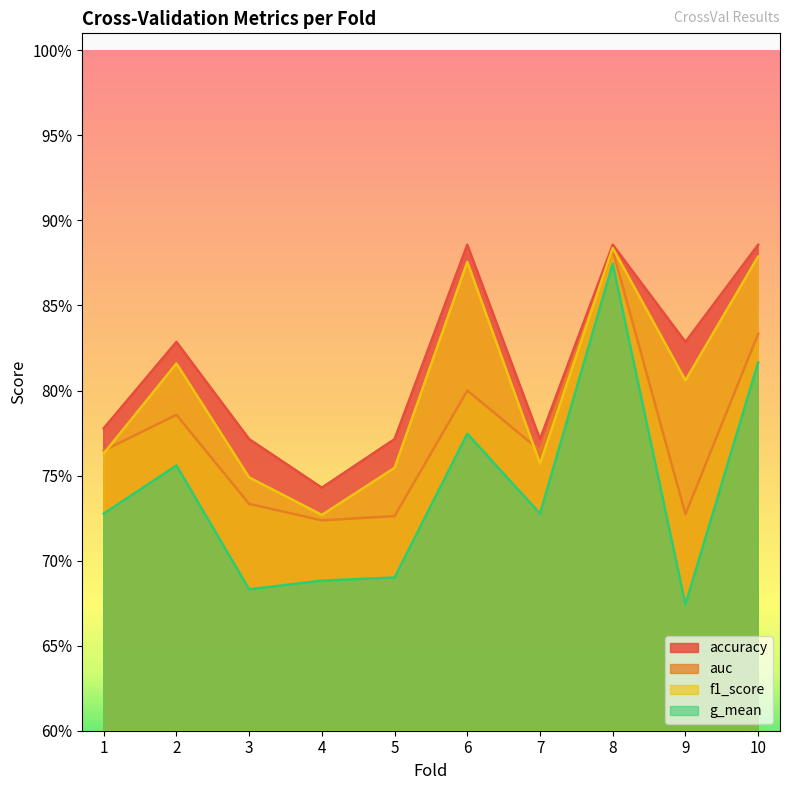

Reading left to right, extract all data points from this chart.

accuracy: 1=0.8	2=0.8	3=0.8	4=0.7	5=0.8	6=0.9	7=0.8	8=0.9	9=0.8	10=0.9
auc: 1=0.8	2=0.8	3=0.7	4=0.7	5=0.7	6=0.8	7=0.8	8=0.9	9=0.7	10=0.8
f1_score: 1=0.8	2=0.8	3=0.7	4=0.7	5=0.8	6=0.9	7=0.8	8=0.9	9=0.8	10=0.9
g_mean: 1=0.7	2=0.8	3=0.7	4=0.7	5=0.7	6=0.8	7=0.7	8=0.9	9=0.7	10=0.8